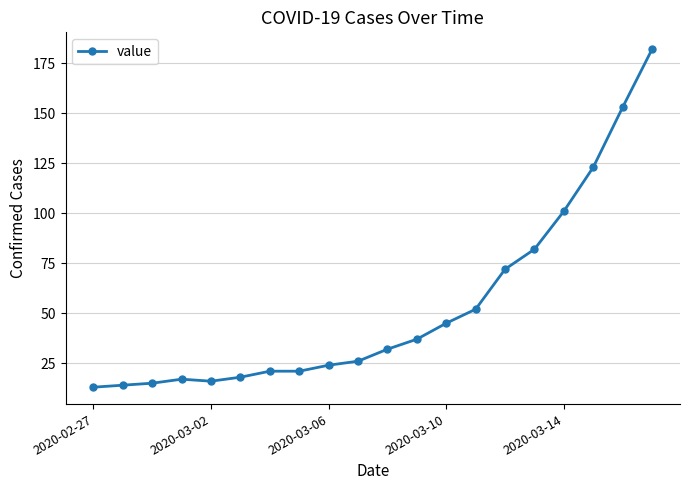

Does the chart display data point markers on the line(s)?

Yes